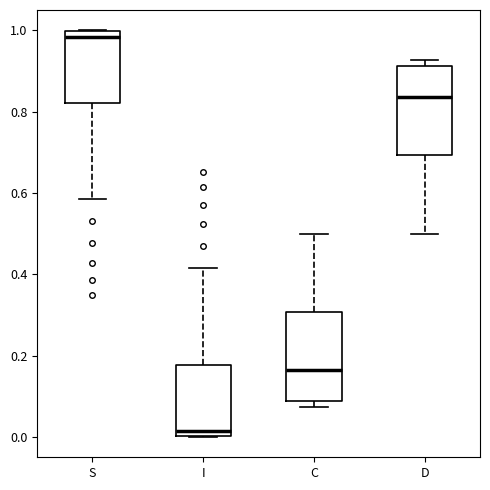

Reading left to right, transcribe this box plot: for each box, give where its median line is, the range the box spans, and where its two whiskers end, as read against the y-axis. The values are not printed on the chart, so give them approximately, as read against the axis.

S: median 0.98, box 0.82 to 1.00, whiskers 0.58 to 1.00
I: median 0.02, box 0.00 to 0.18, whiskers 0.00 to 0.42
C: median 0.16, box 0.08 to 0.30, whiskers 0.08 (just below the box's lower edge) to 0.50
D: median 0.84, box 0.70 to 0.92, whiskers 0.50 to 0.92 (just above the box's upper edge)